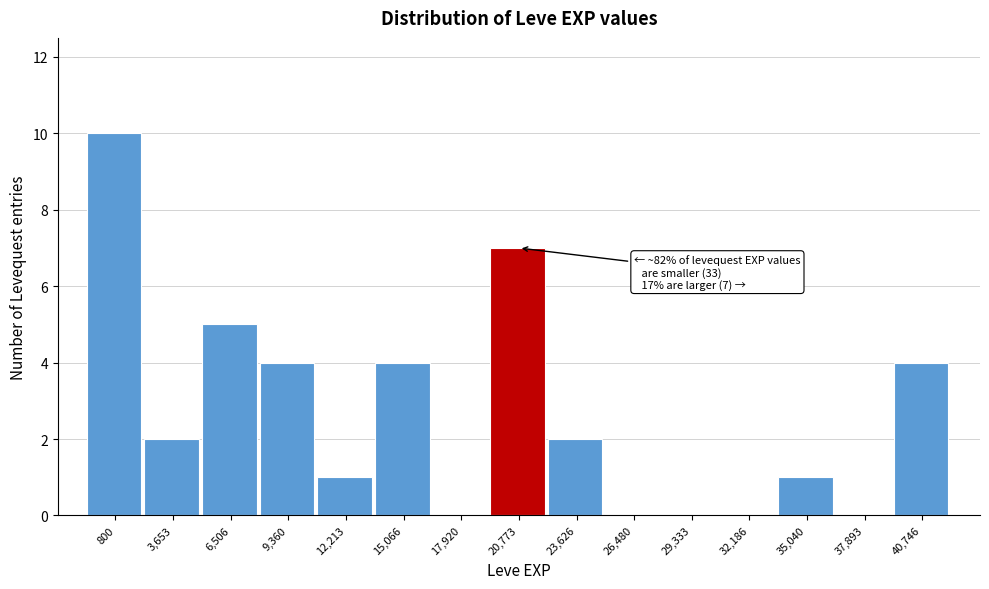

Reading left to right, extract all data points from this chart.

800=10	3,653=2	6,506=5	9,360=4	12,213=1	15,066=4	17,920=0	20,773=7	23,626=2	26,480=0	29,333=0	32,186=0	35,040=1	37,893=0	40,746=4